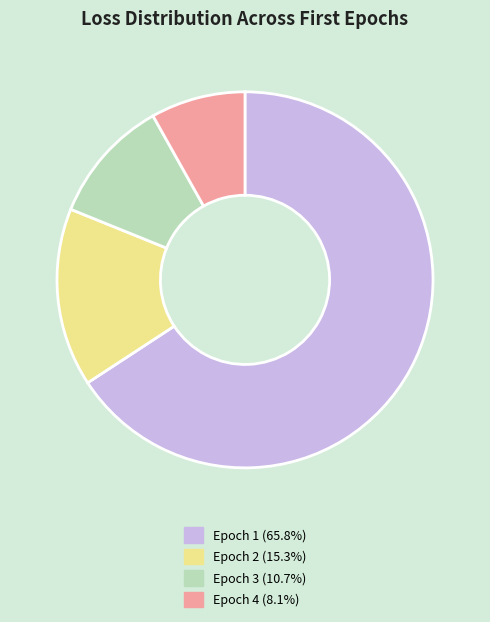

Is there a majority slice in this chart?

Yes